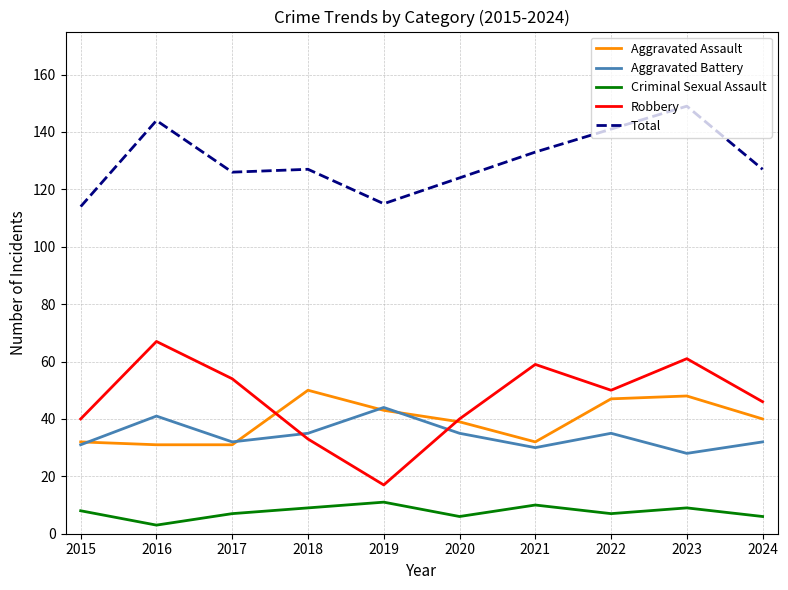

The Aggravated Battery series shows 41 at 2016. True or false?

True